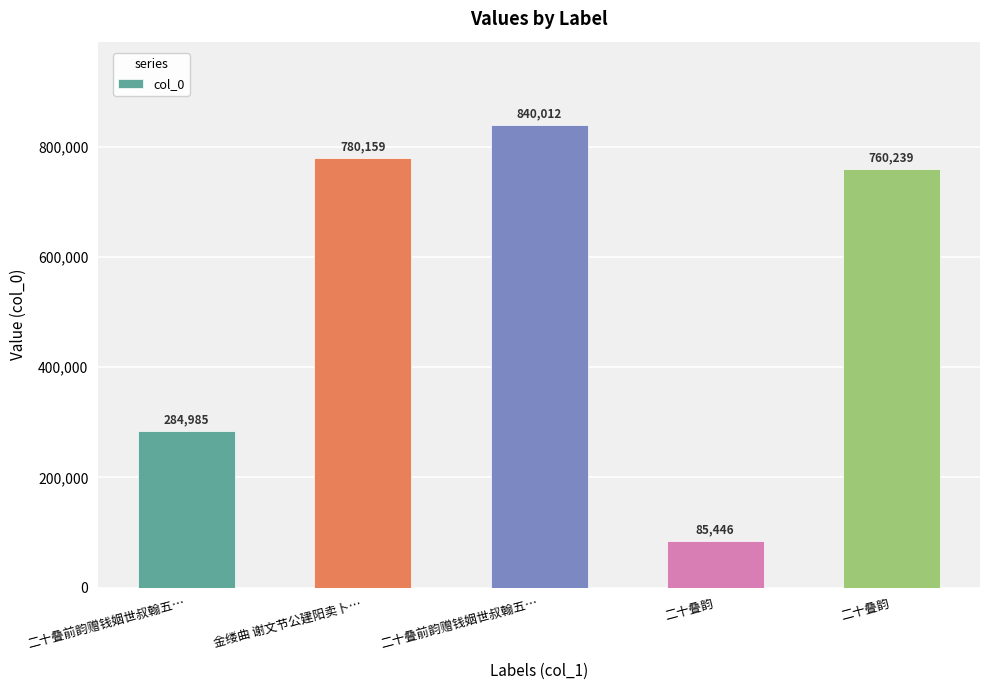

At which label does the data first exceed 760239?

金缕曲 谢文节公建阳卖卜…